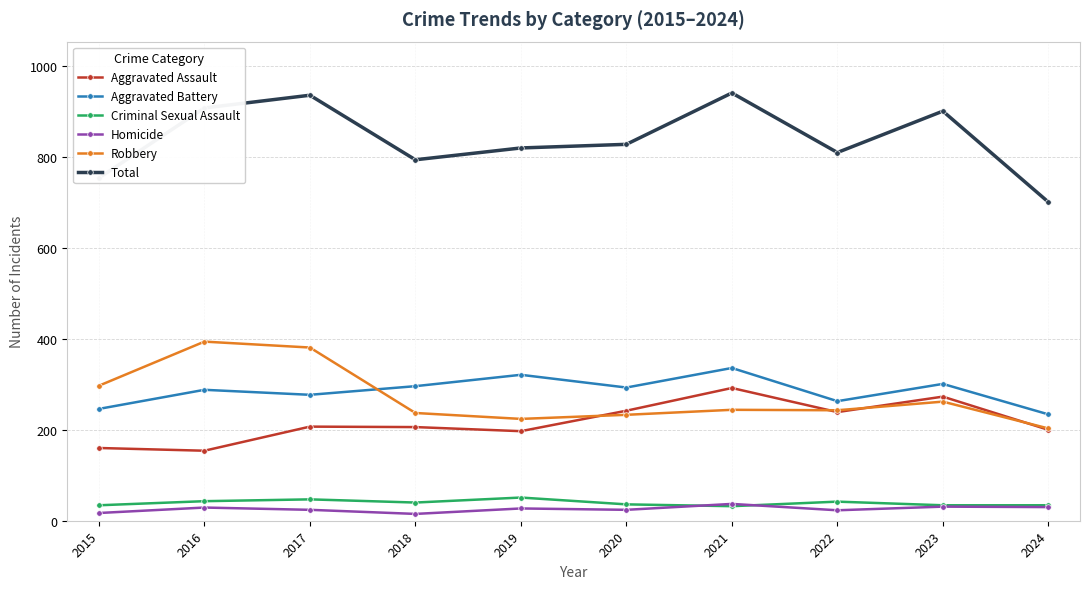

Where does the Homicide series first go above 27?

2016